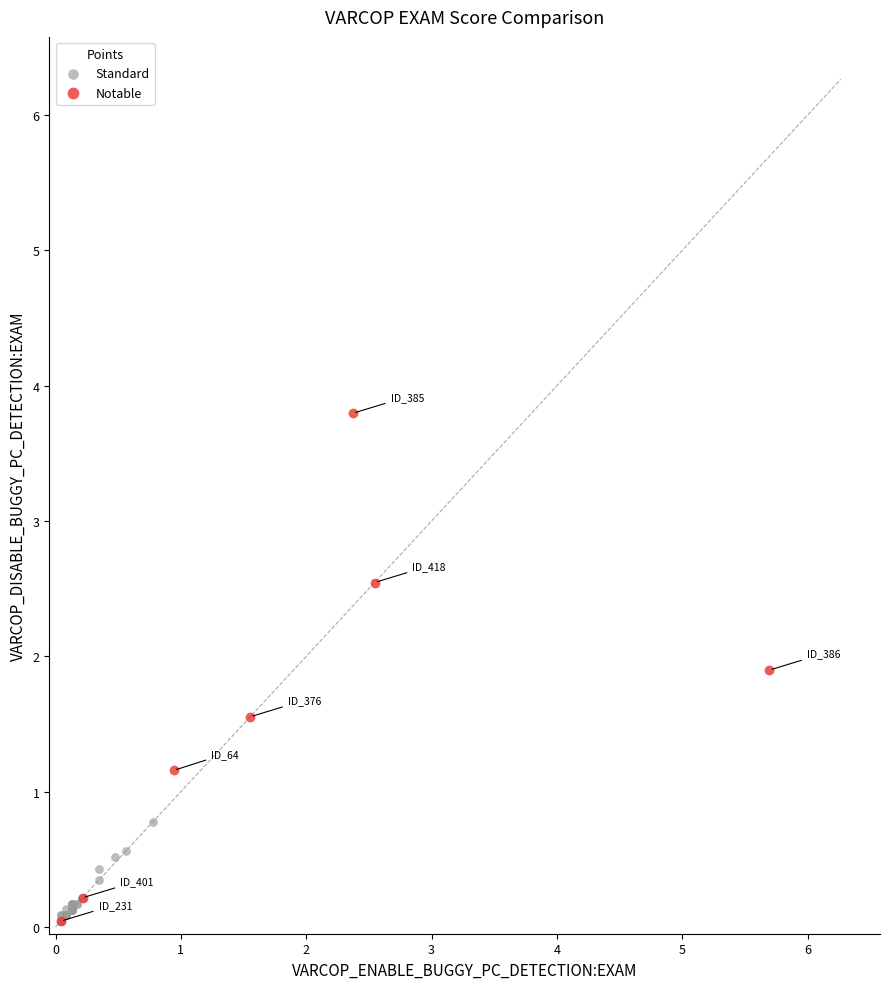

Which series contains the highest Y value?

Notable